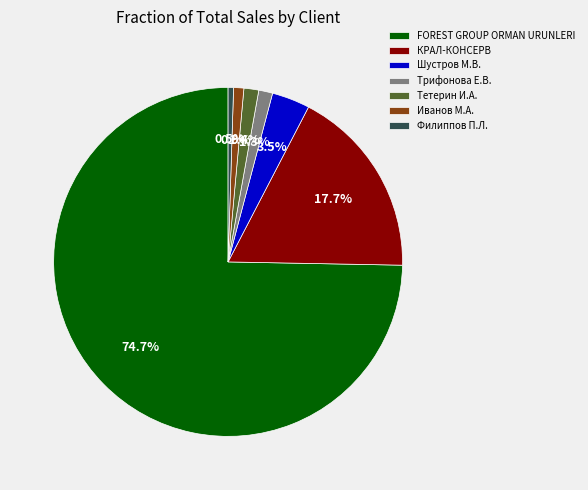

Which has a higher value, Филиппов П.Л. or Трифонова Е.В.?

Трифонова Е.В.